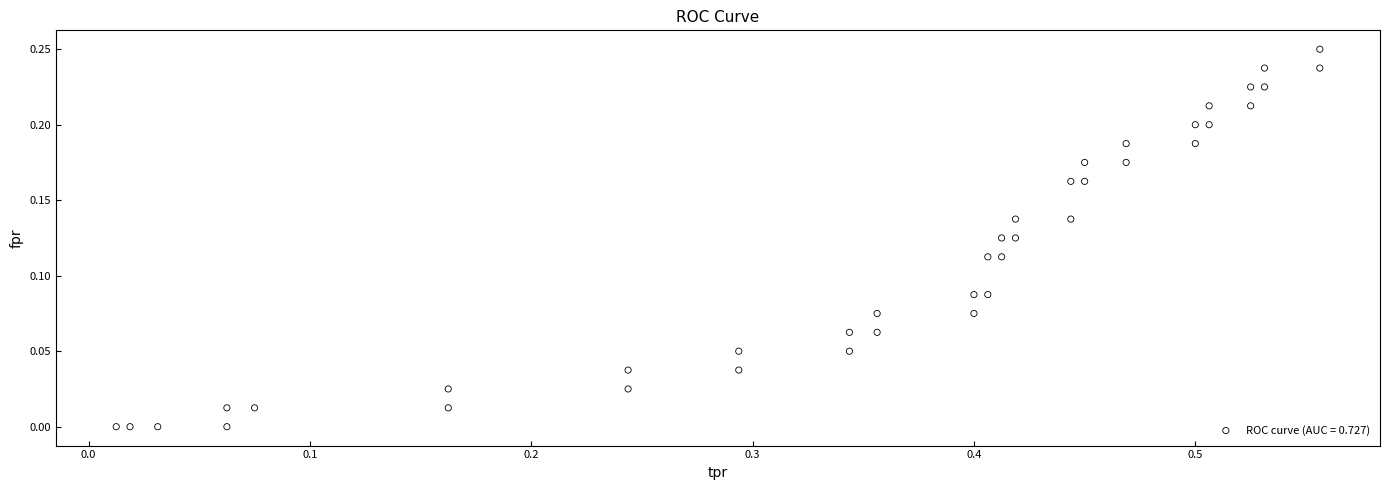

What is the range of X values (max minus min)?

0.5